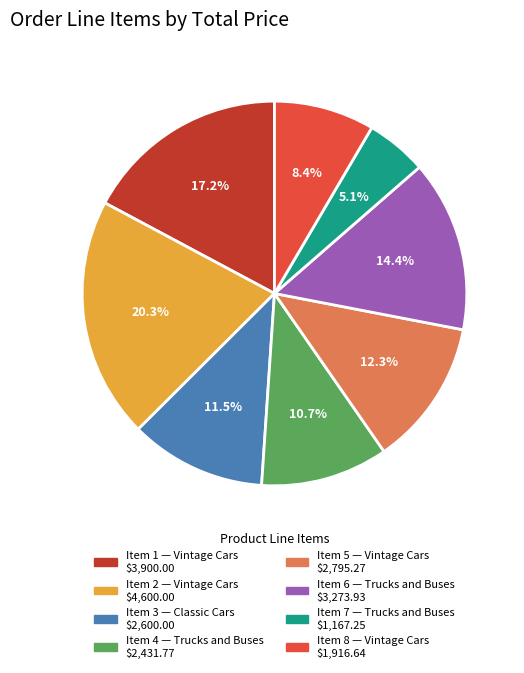

Is there any slice that represents more than half of the pie?

No